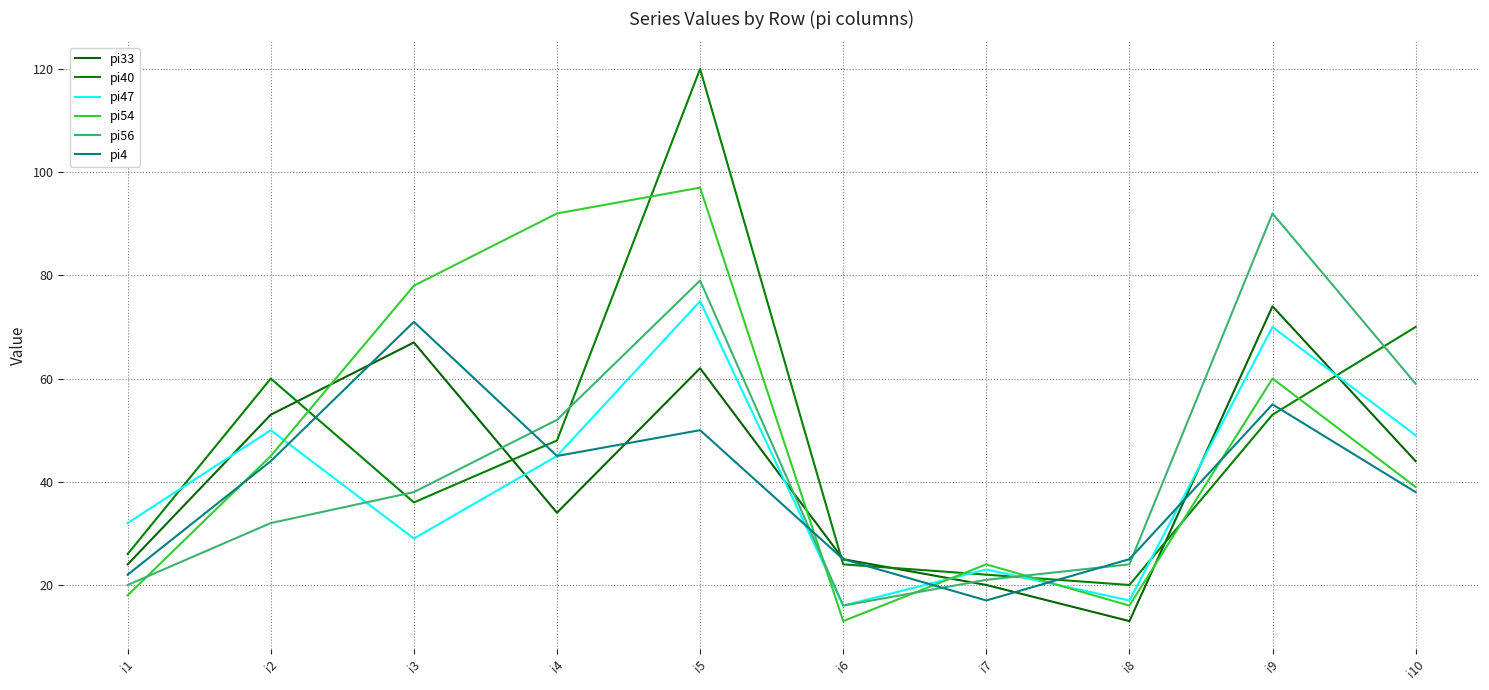

The pi54 series shows 59 at i10. True or false?

False